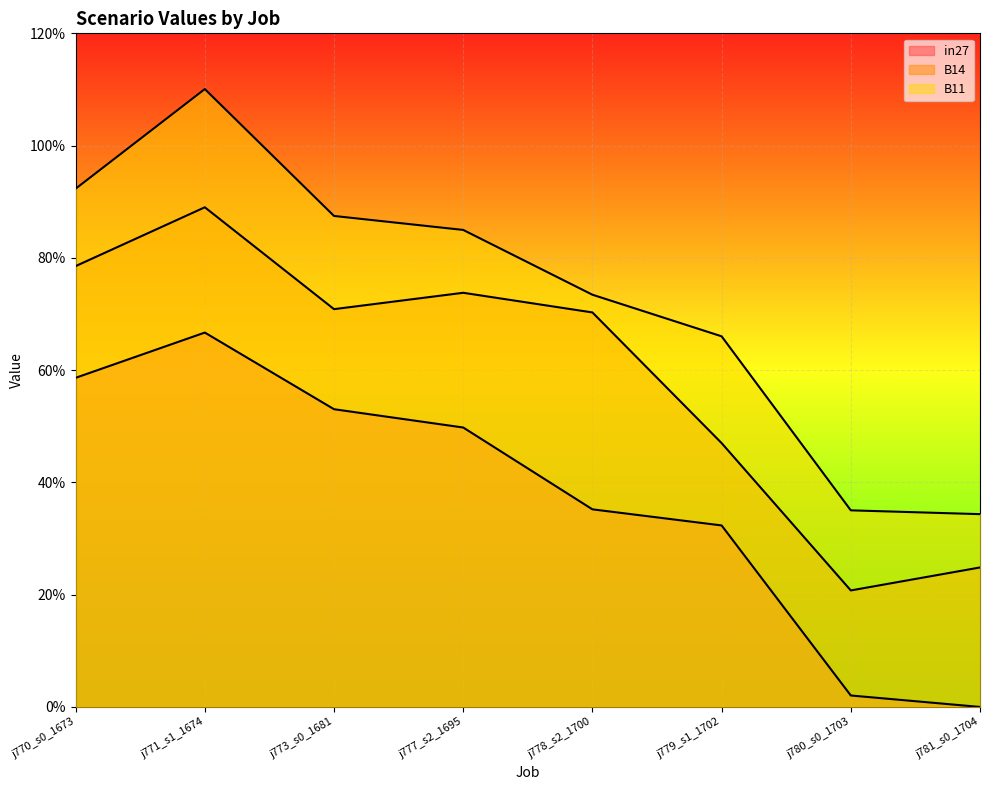

True or false: B11 has more than 1 points higher than both neighbors.

False